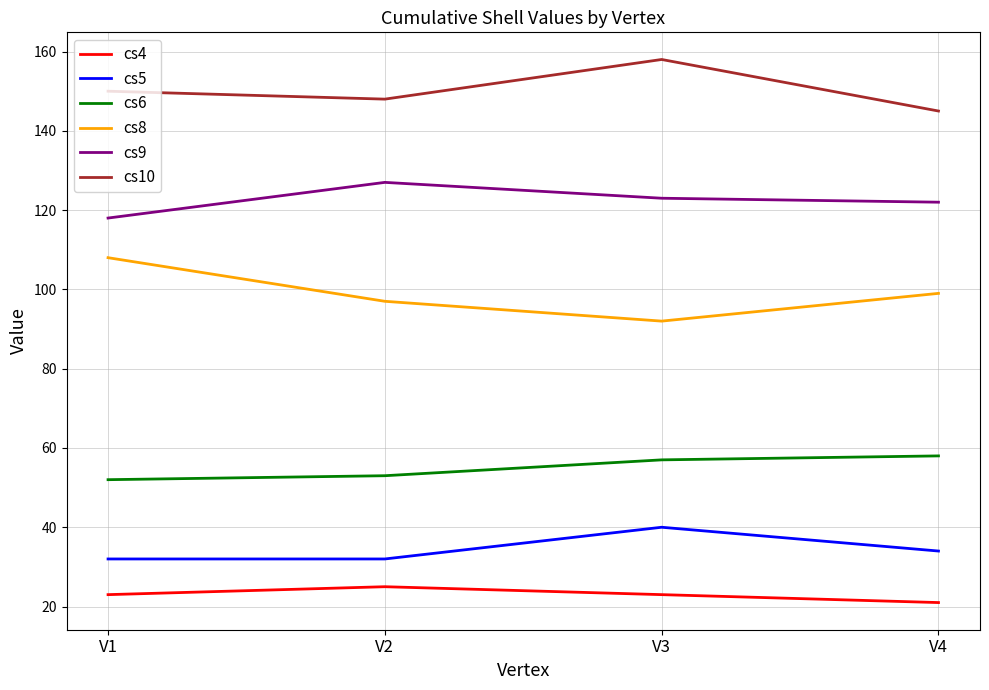

Rank the categories by cs8 value from lowest to highest.

V3, V2, V4, V1